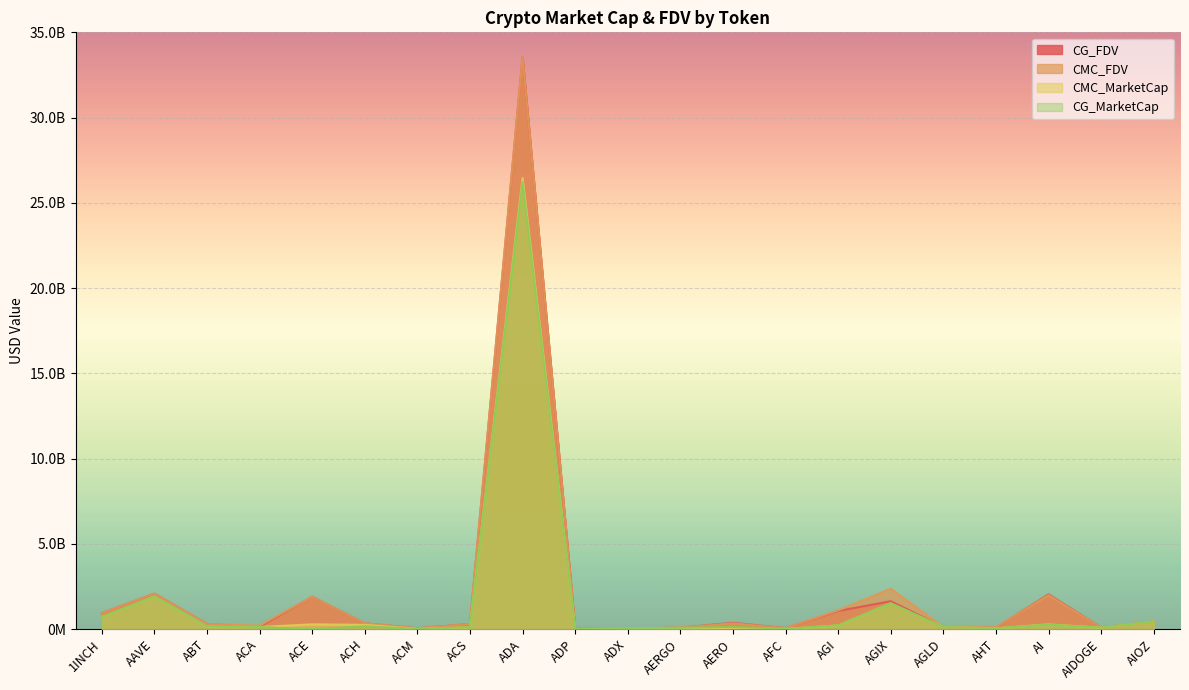

What is the sum of all CMC_FDV values?

46508559271.8